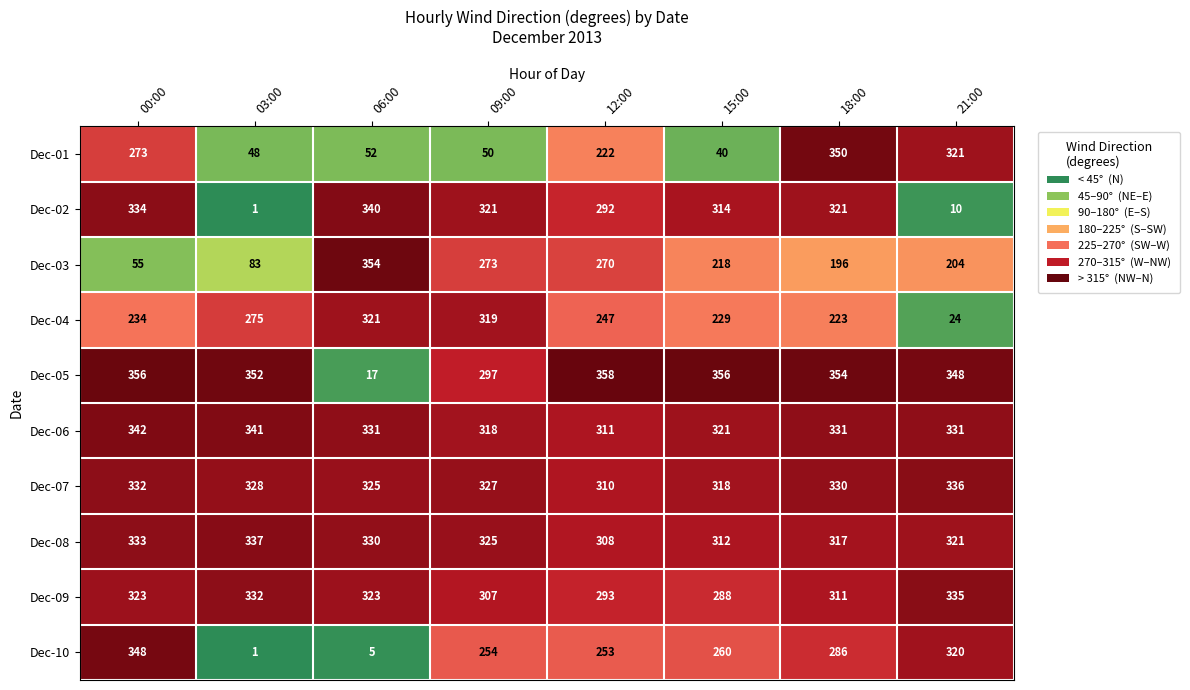

Rank the series at 00:00 from highest to lowest value.

Dec-05, Dec-10, Dec-06, Dec-02, Dec-08, Dec-07, Dec-09, Dec-01, Dec-04, Dec-03